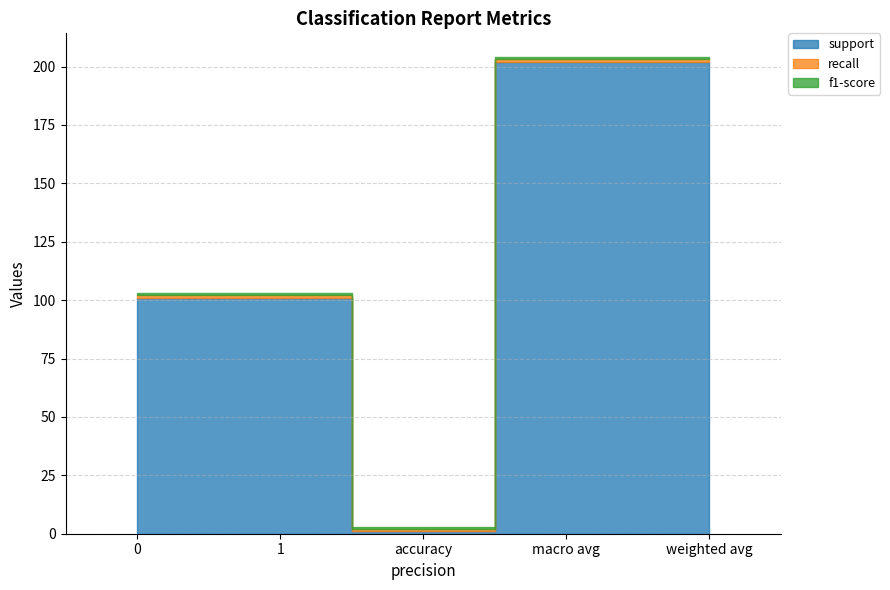

What is the value of the f1-score point at the 3rd from the left?

1